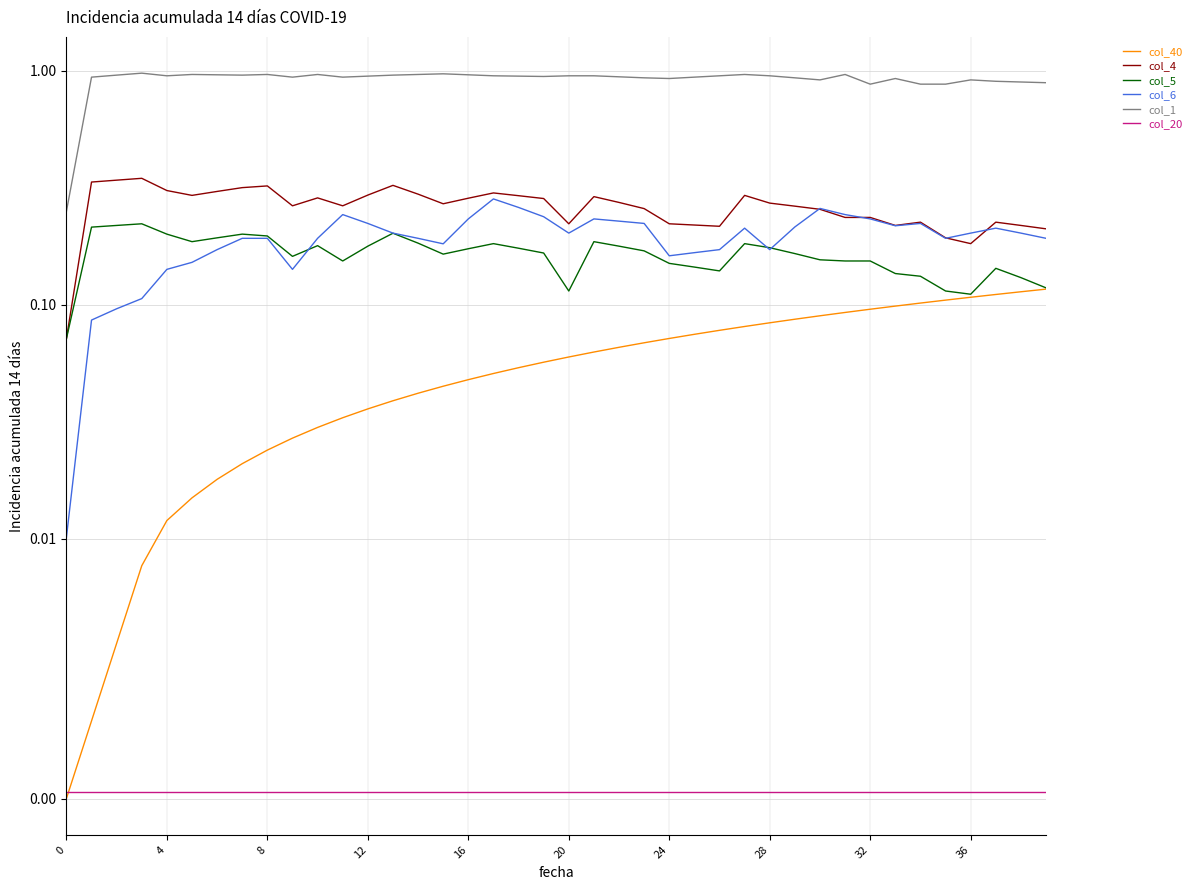

How many col_5 values are between 0 and 1?

40